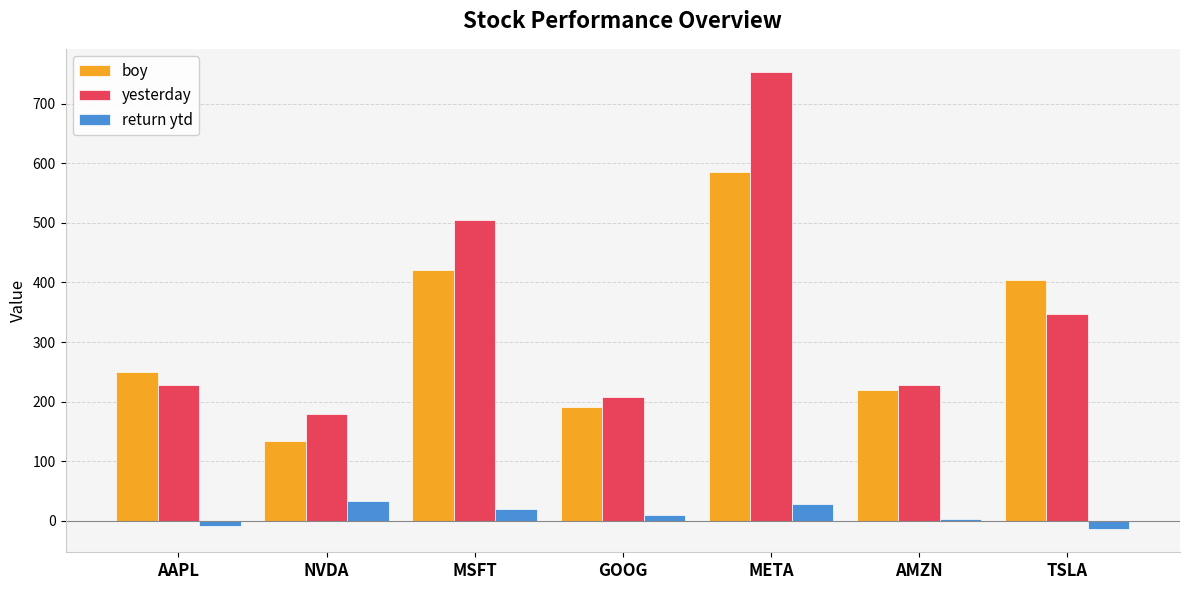

Which series has the largest total across all categories?

yesterday